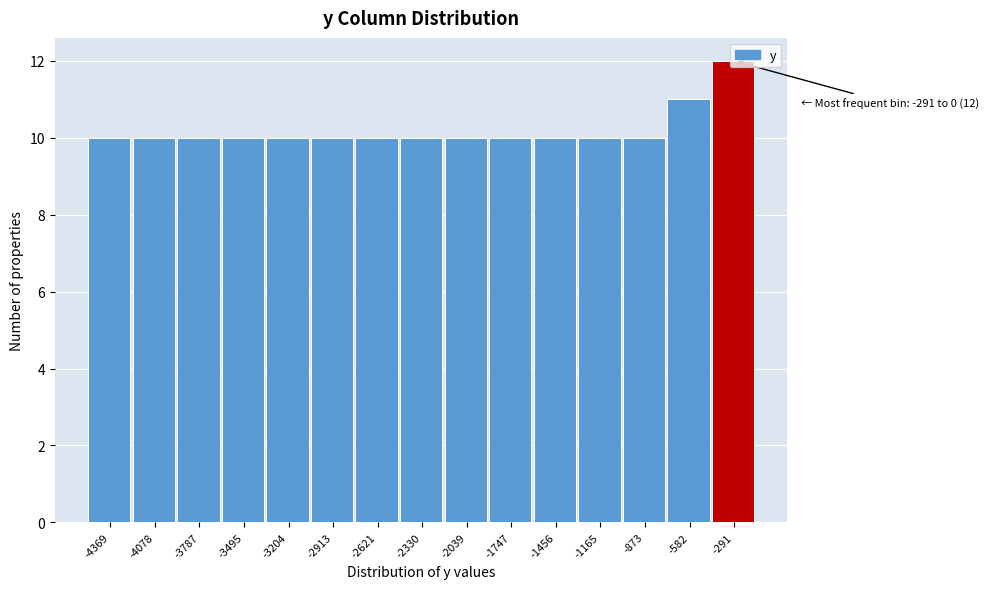

What is the ratio of the value at -2039 to the value at -3787?

1.0